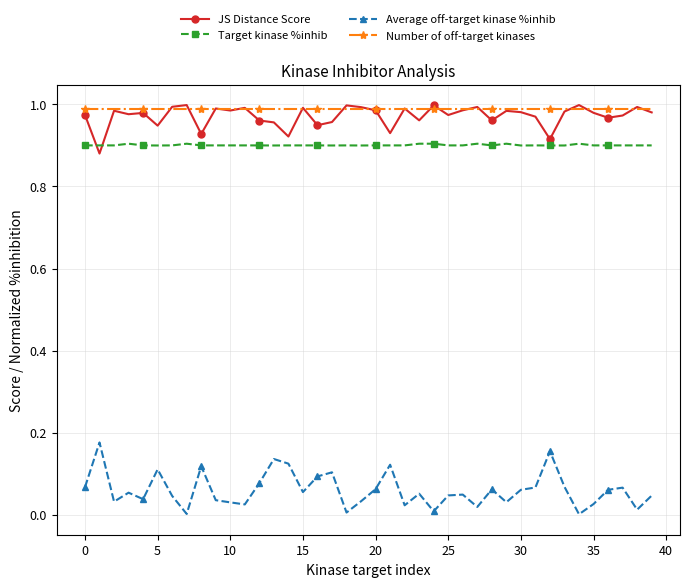

True or false: Average off-target kinase %inhib and Target kinase %inhib cross at least once.

False